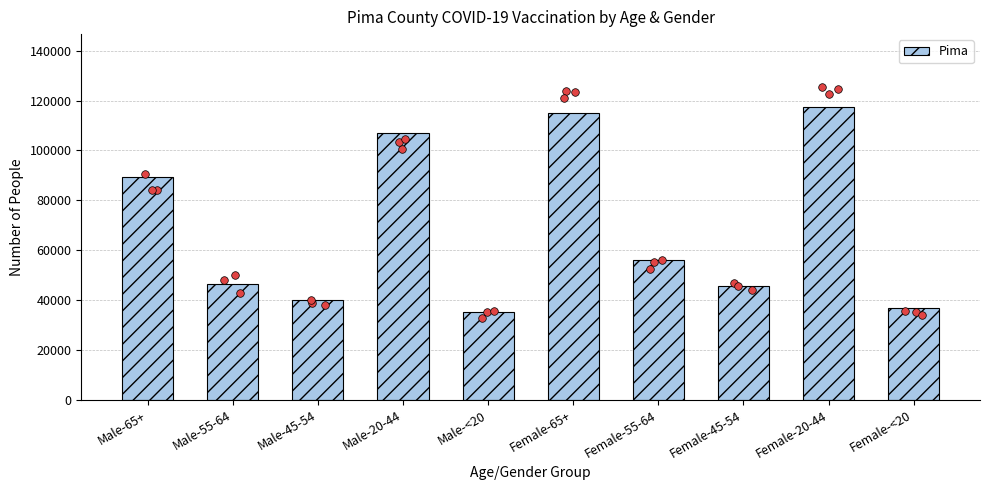

What is the change in value from Female-65+ to Female-20-44?

+2131